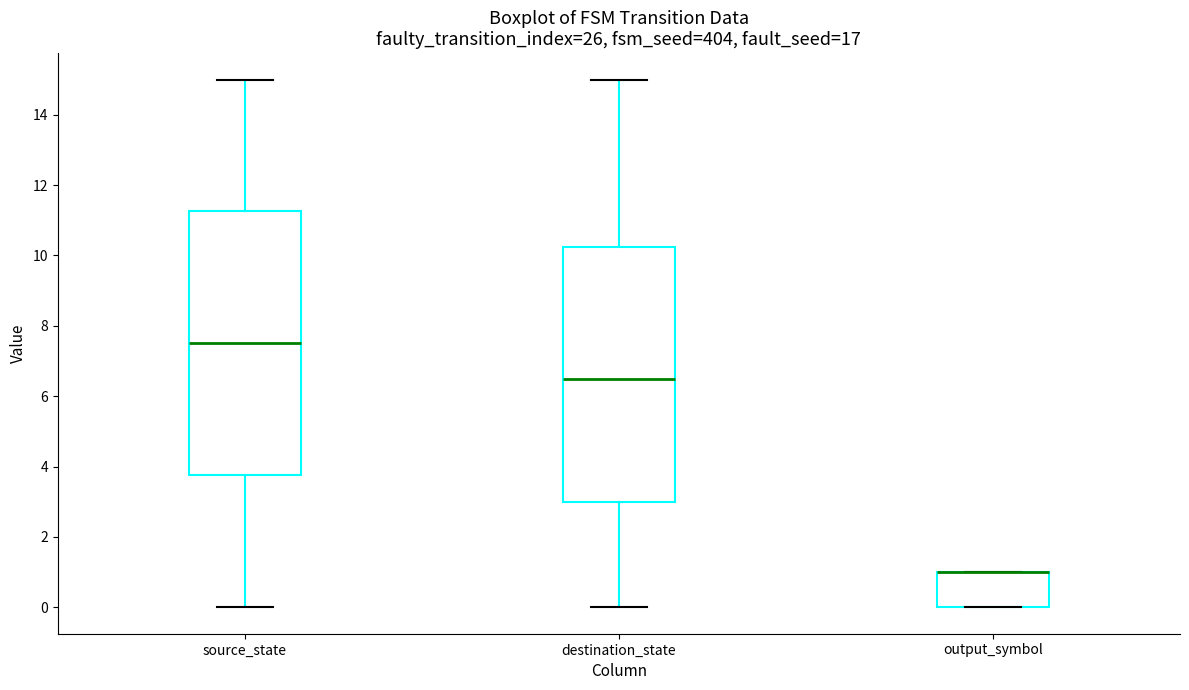

Reading left to right, read every box against the y-axis: the position of its median line, the range the box covers, and the ends of its whiskers. The values are not printed on the chart, so give them approximately, as read against the axis.

source_state: median 7.6, box 3.8 to 11.2, whiskers 0.0 to 15.0
destination_state: median 6.6, box 3.0 to 10.2, whiskers 0.0 to 15.0
output_symbol: median 1.0 (drawn on the box's upper edge), box 0.0 to 1.0, whiskers 0.0 to 1.0